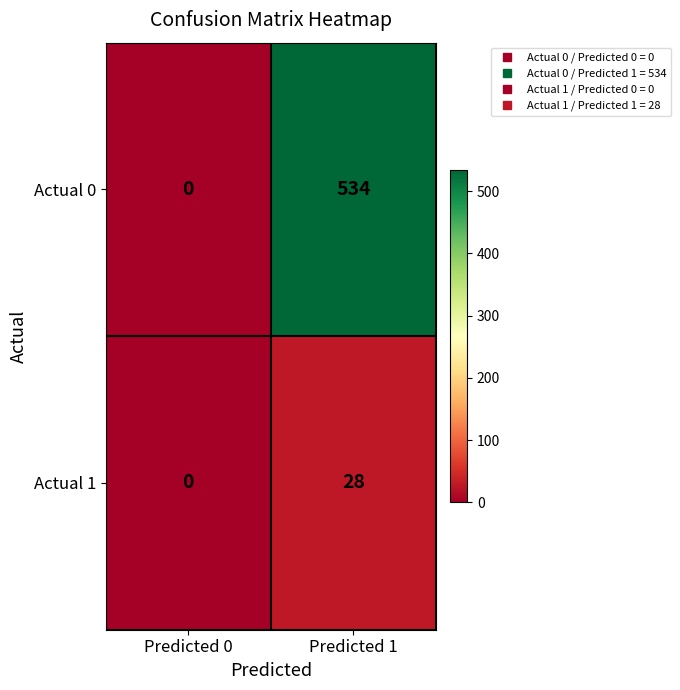

Which series has the largest range (max minus min)?

Actual 0